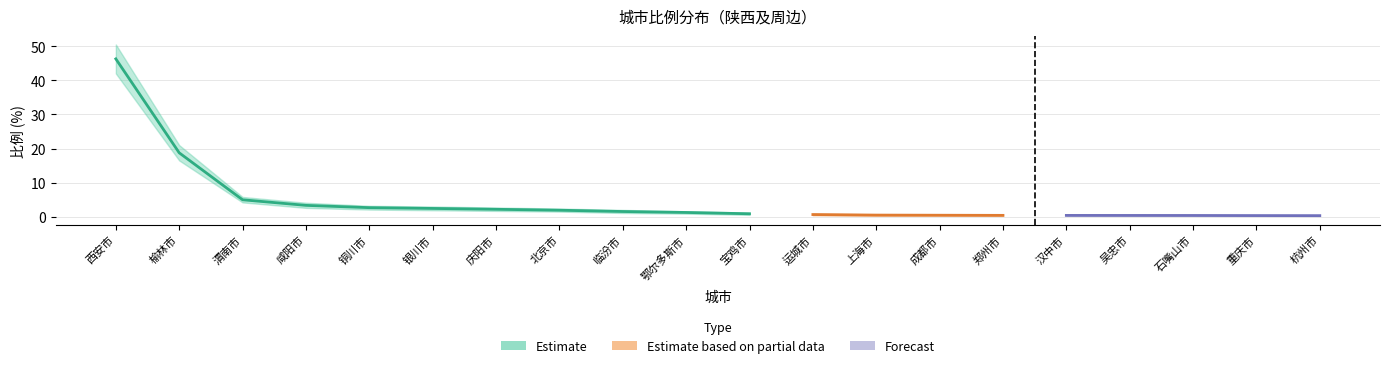

What position from the right is 庆阳市?

14